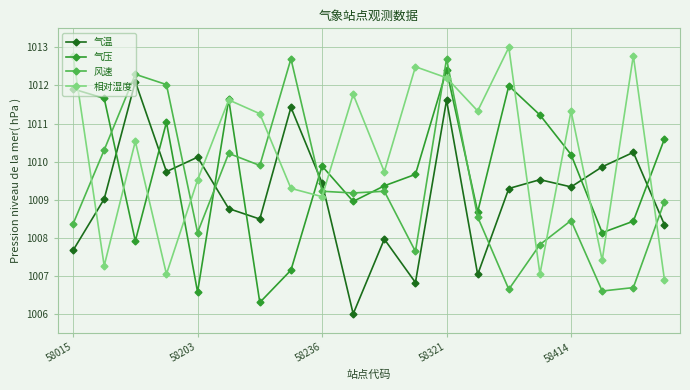

What is the minimum value shown in the chart?

1006.0